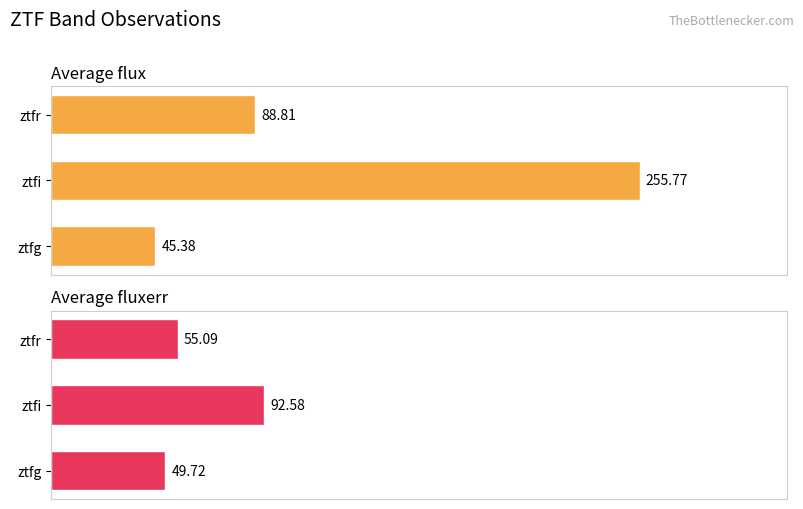

Which series has the widest spread of values?

Average flux